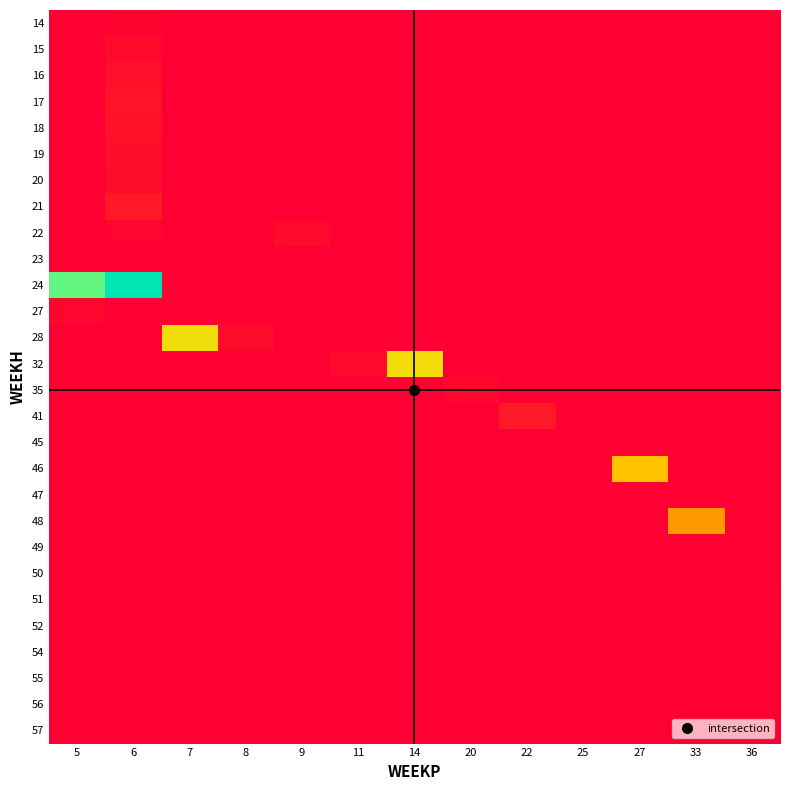

What is the spread (max minus min) of values at 6?

915000.0